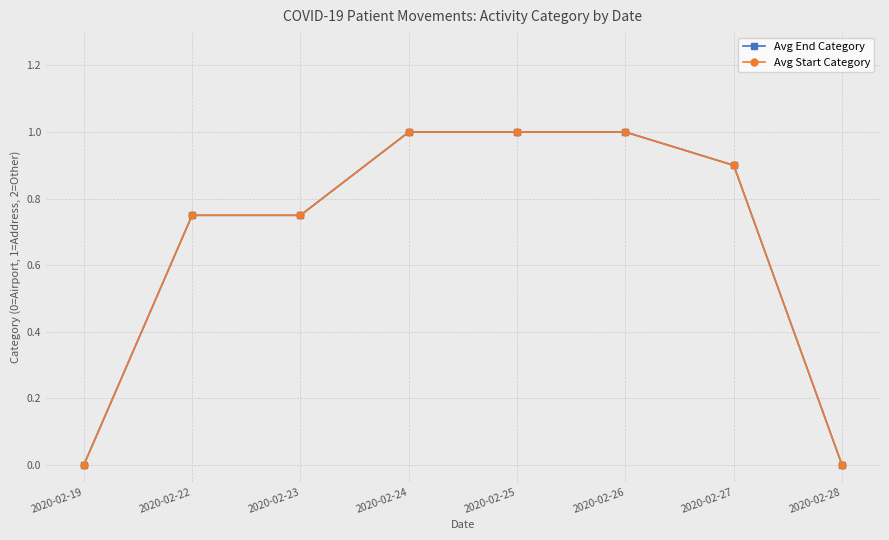

Is it true that Avg Start Category equals 0.6 at 2020-02-24?

False